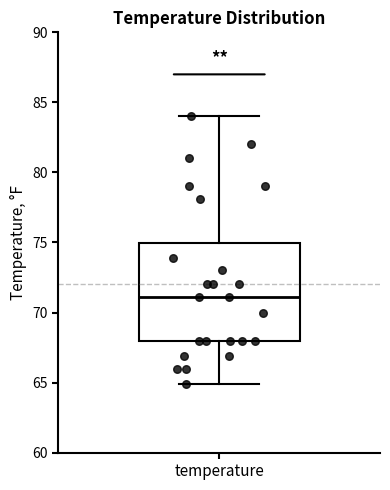

Read this box plot against the y-axis: the position of the median line, the range covered by the box, and the ends of both whiskers. The values are not printed on the chart, so give them approximately, as read against the axis.

median 71, box 68 to 75, whiskers 65 to 84